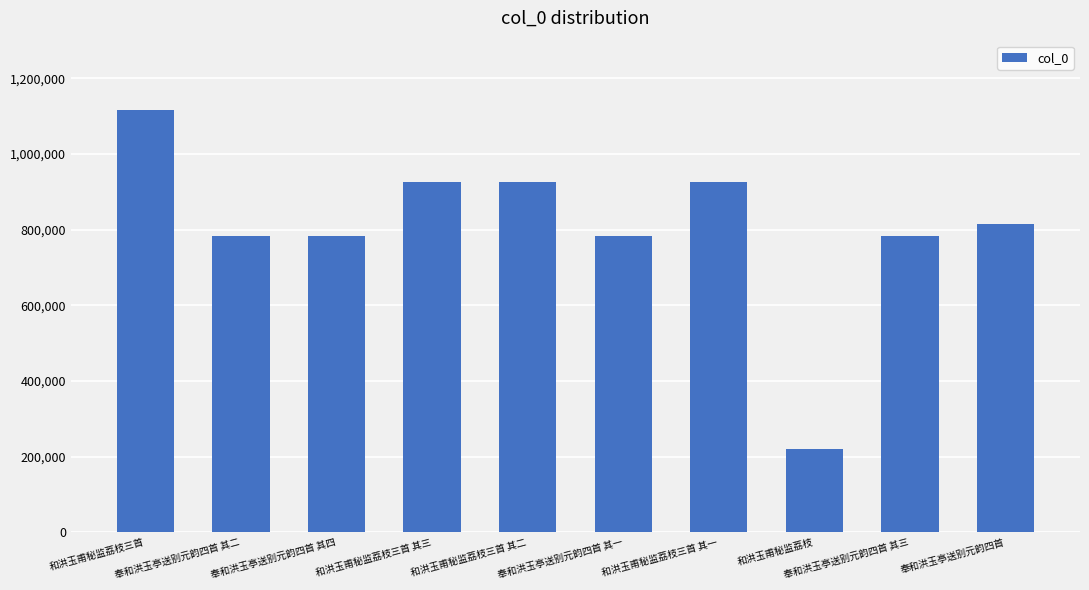

What is the greatest value displayed?

1117248